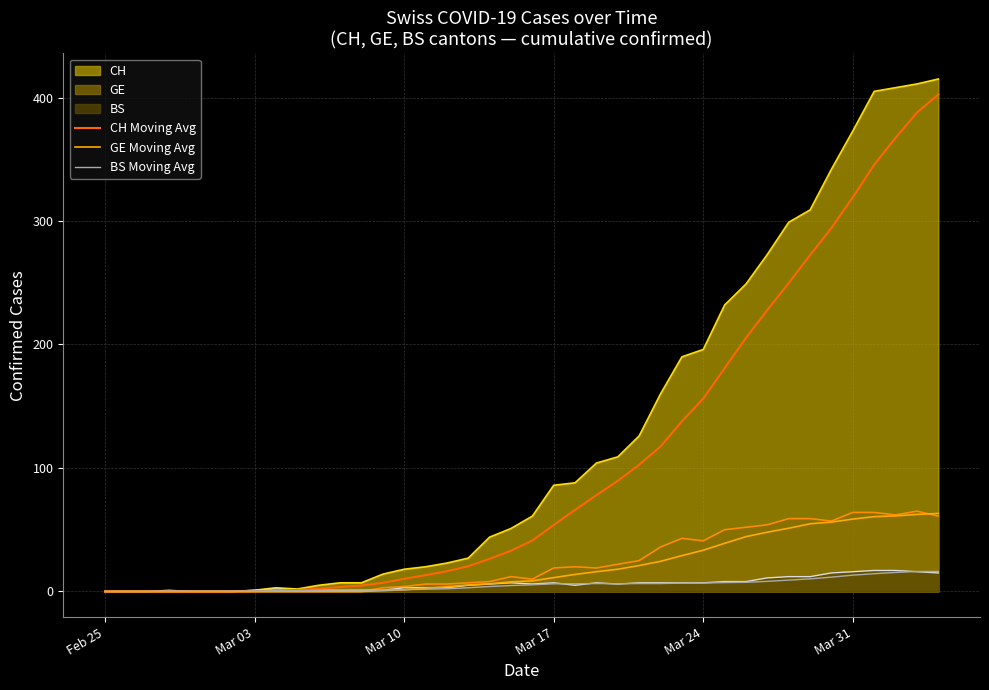

At how many categories does at least one series exceed 146?

14